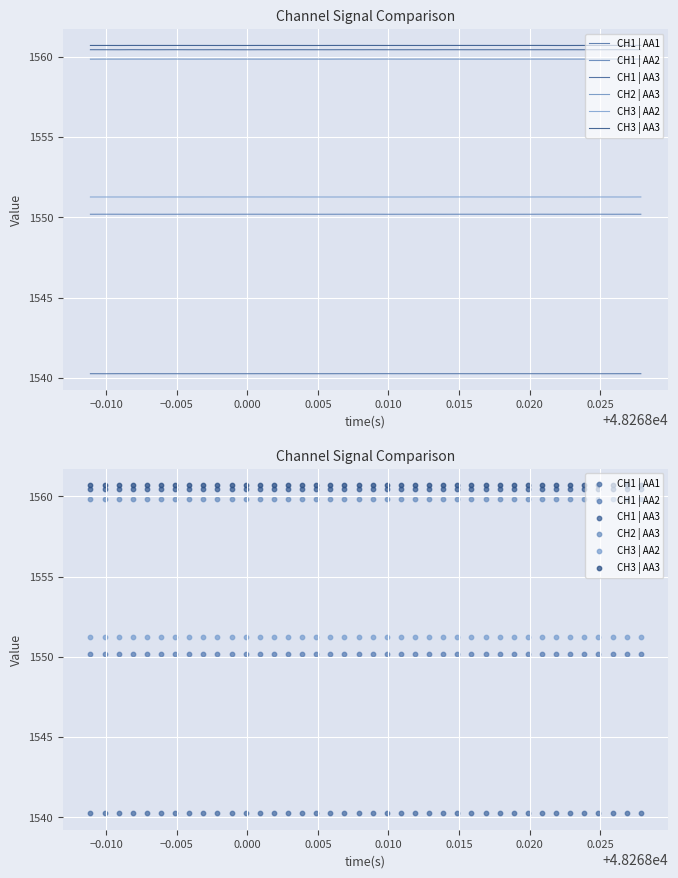

At how many categories does at least one series exceed 1555?

40